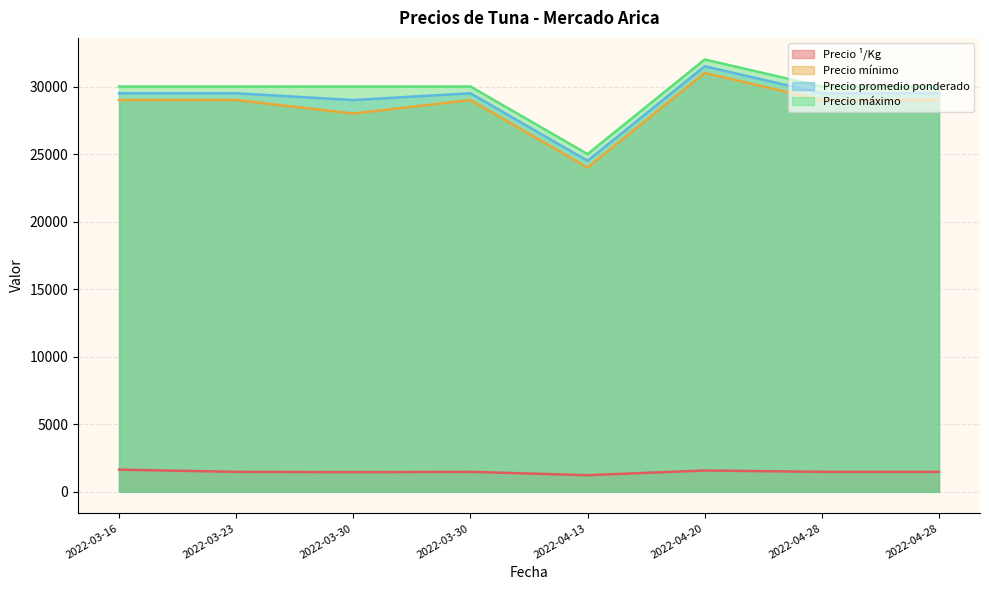

Is the value of Precio máximo at 2022-04-28 greater than the value of Precio promedio ponderado at 2022-03-30?

Yes